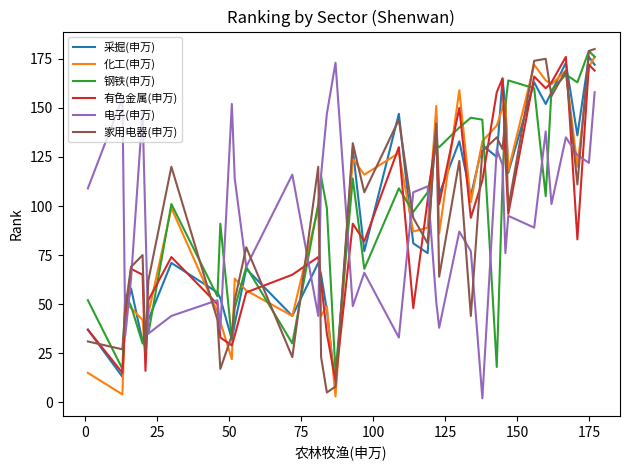

True or false: 电子(申万) has a value of 1 at 28.

False